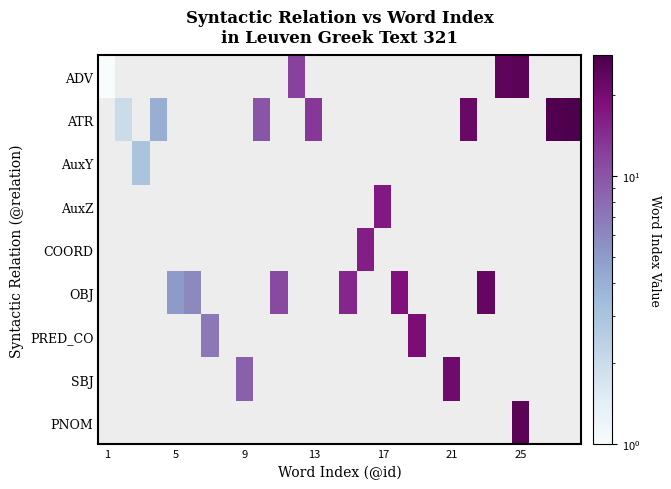

At which category does the chart reach its peak across all series?

27